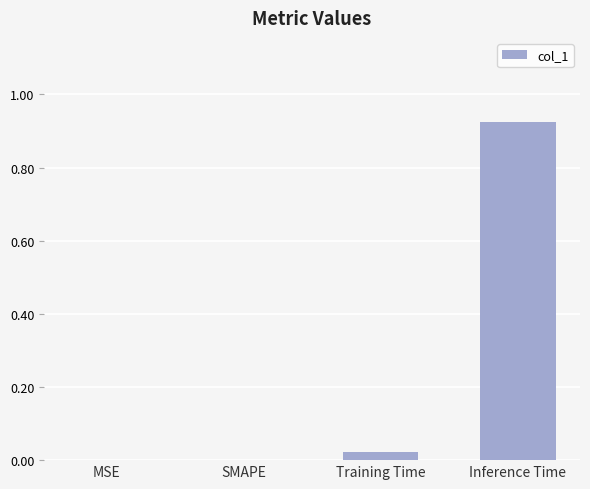

Which has a higher value, Training Time or Inference Time?

Inference Time